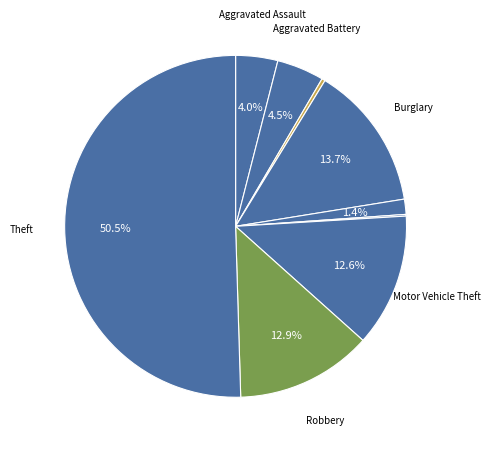

How many segments does this pie chart have?

9